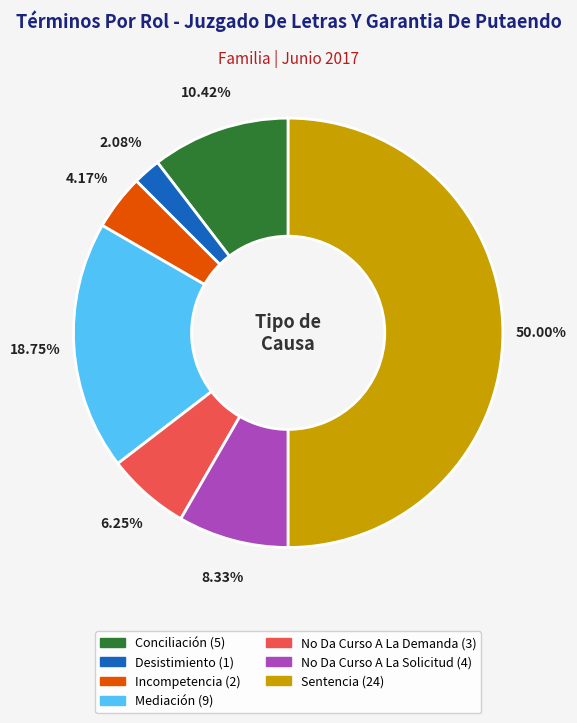

What is the ratio of the value at Mediación to the value at Desistimiento?

9.0